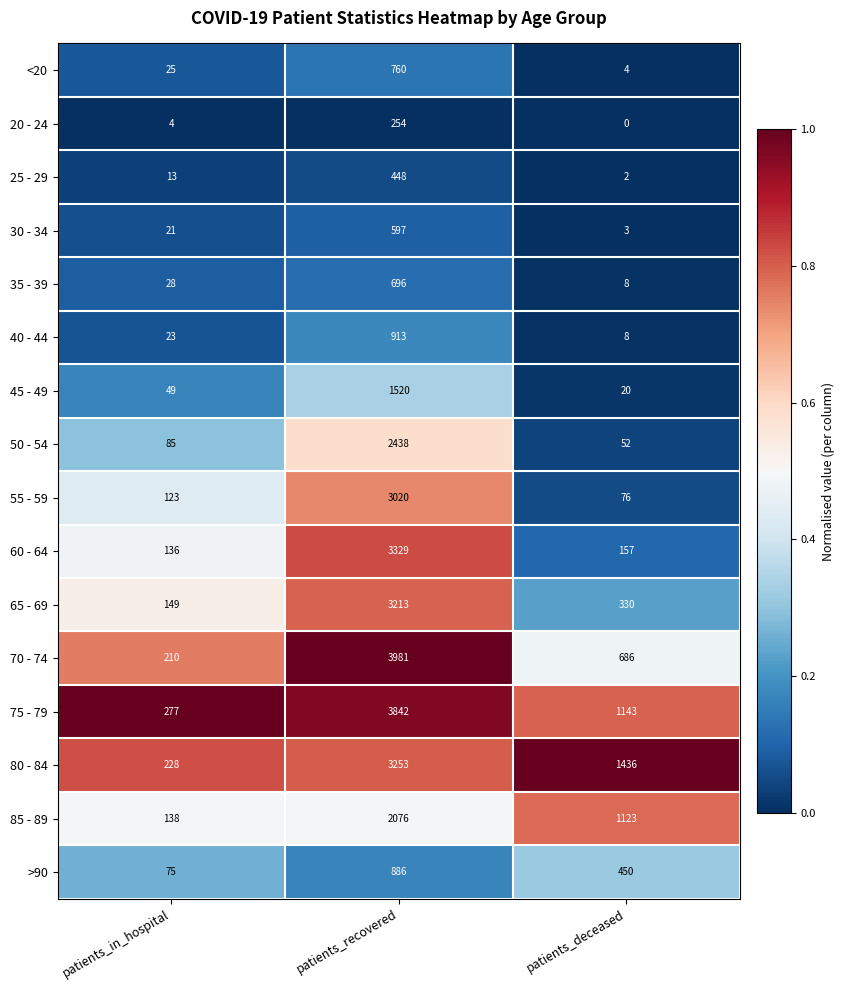

List the labels in order of 30 - 34 value, largest first.

patients_recovered, patients_in_hospital, patients_deceased